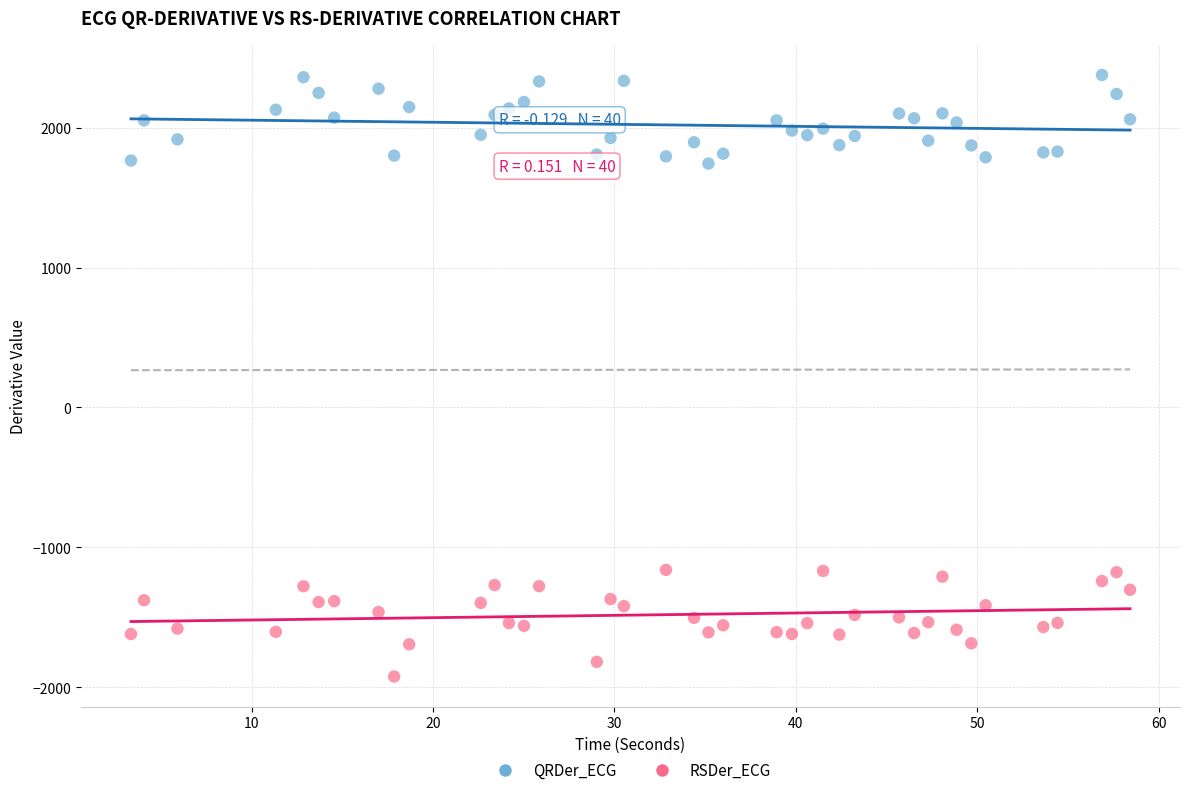

Across all data points, what is the range of Y values (max minus min)?

4301.8